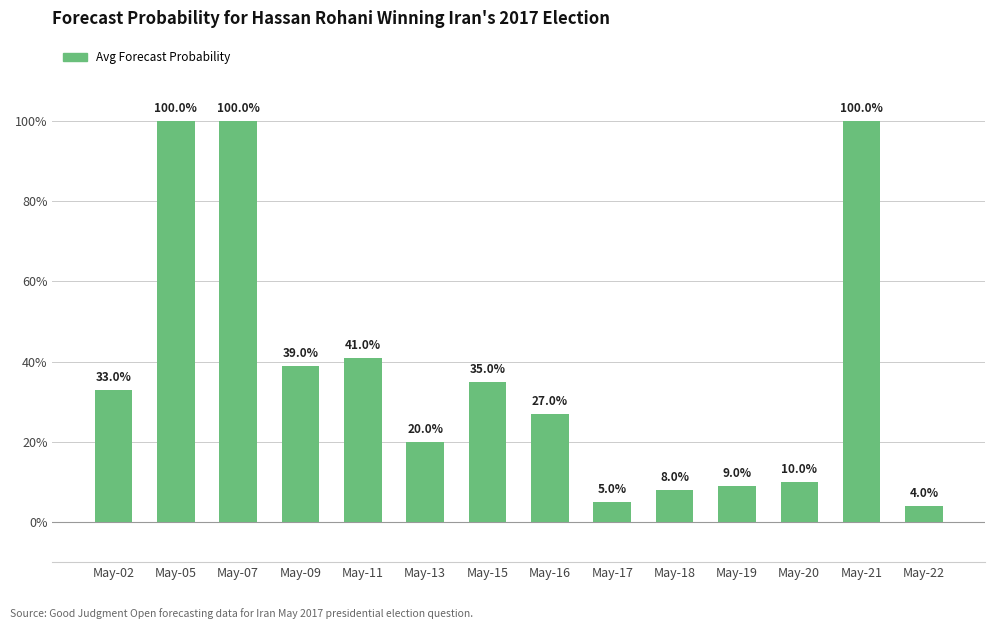

What is the minimum value shown in the chart?

4